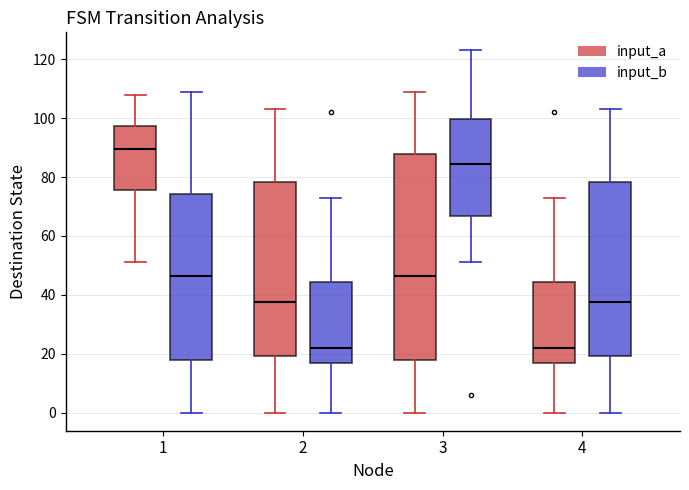

Which box's median line is the highest?

1 (input_a)